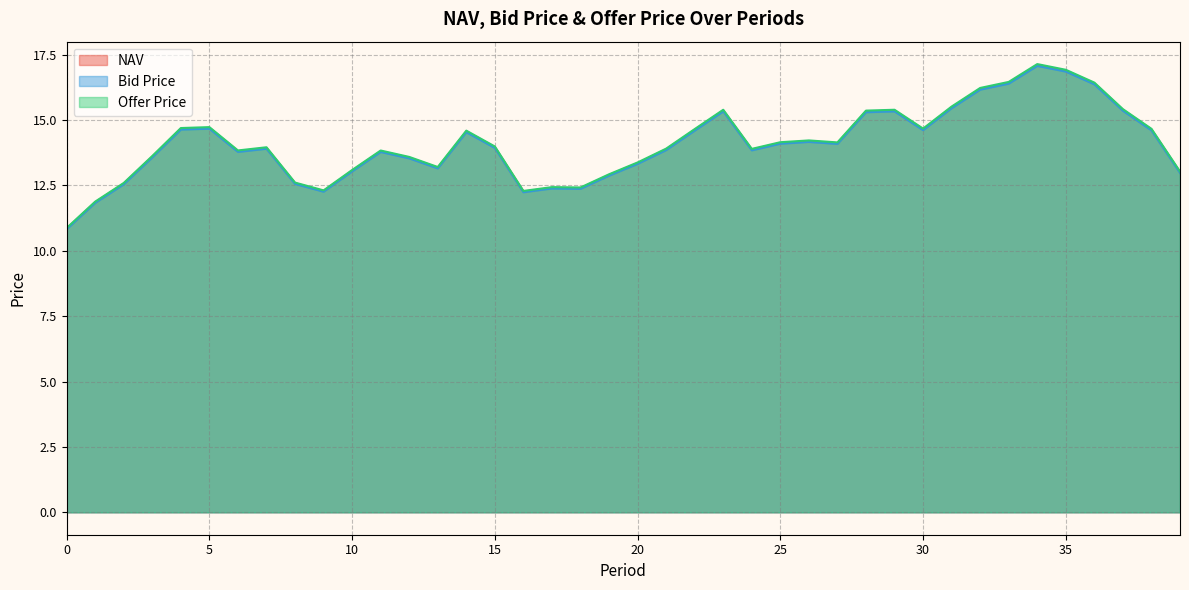

Is it true that Bid Price equals 13.3 at 20?

True